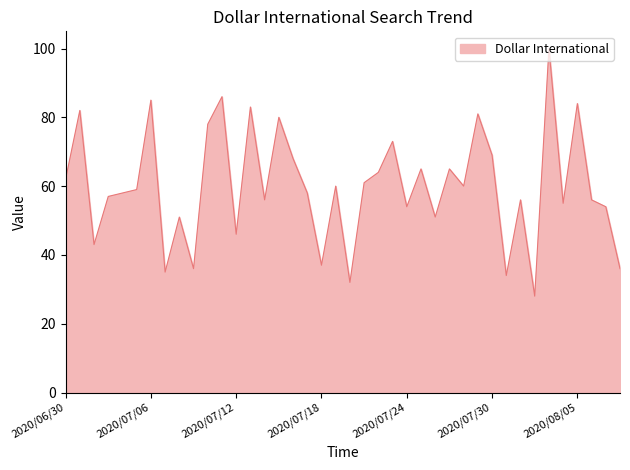

What is the greatest value displayed?

100